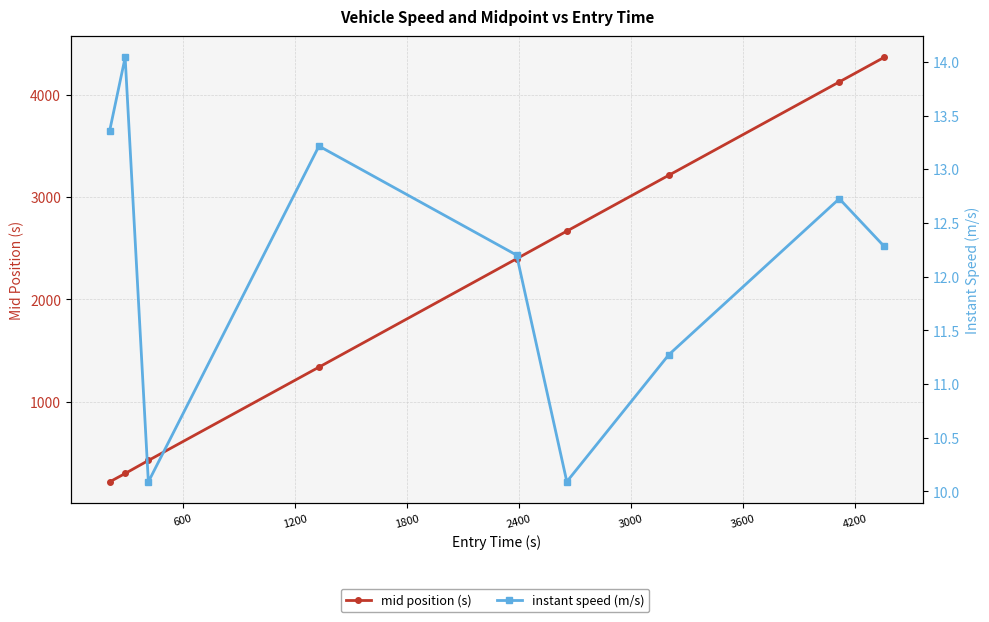

What is the value of the mid position (s) point at the 4th from the left?

1338.6